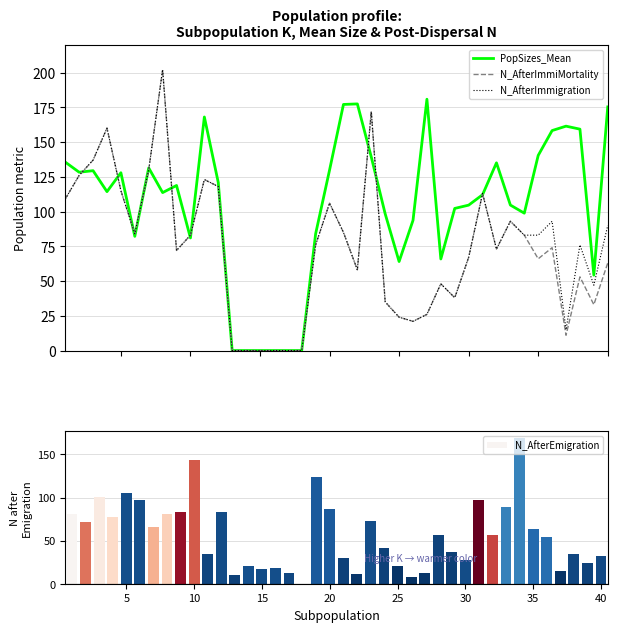

What is the value of the N_AfterImmiMortality bar at the 39th from the left?

33.0